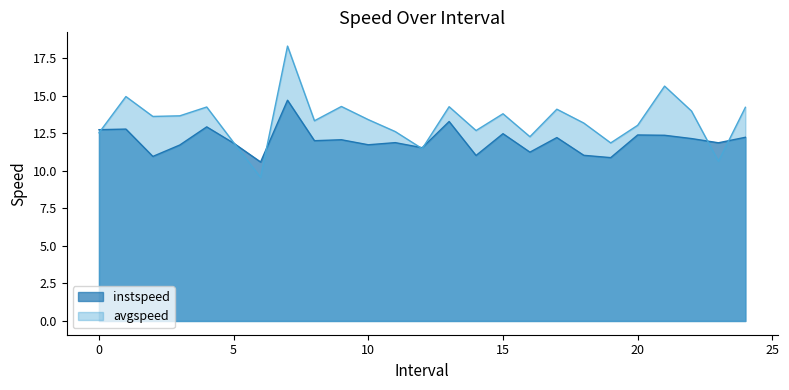

Reading left to right, list all the values displayed in this chart.

instspeed: 12.7	12.8	11.0	11.7	12.9	11.8	10.6	14.7	12.0	12.1	11.7	11.9	11.5	13.3	11.0	12.5	11.2	12.2	11.0	10.9	12.4	12.4	12.1	11.9	12.2
avgspeed: 12.5	14.9	13.6	13.7	14.3	11.9	9.6	18.3	13.3	14.3	13.4	12.6	11.5	14.3	12.7	13.8	12.3	14.1	13.2	11.9	13.0	15.6	14.0	10.6	14.2